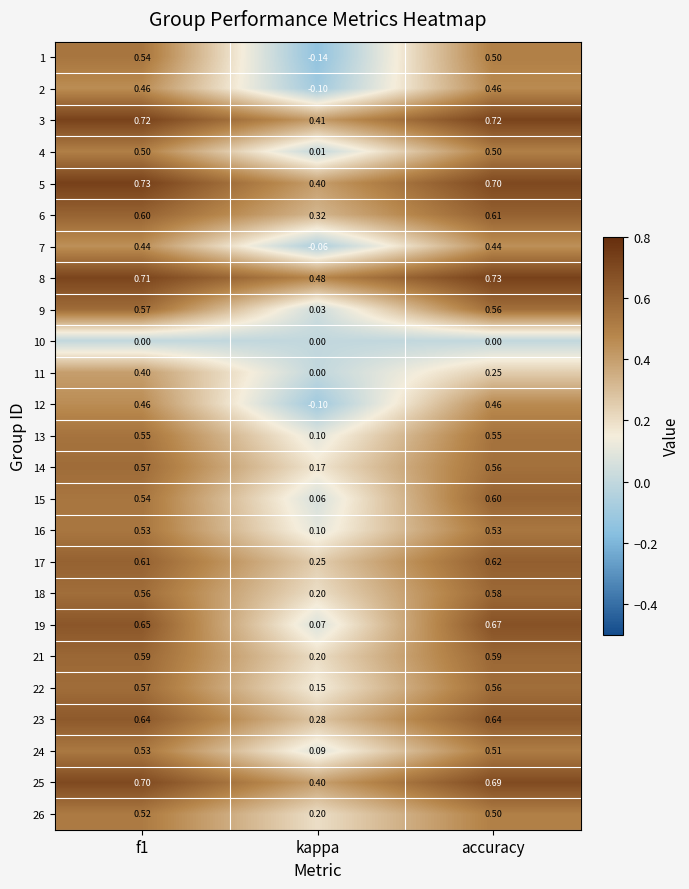

At which category does the chart reach its minimum across all series?

kappa